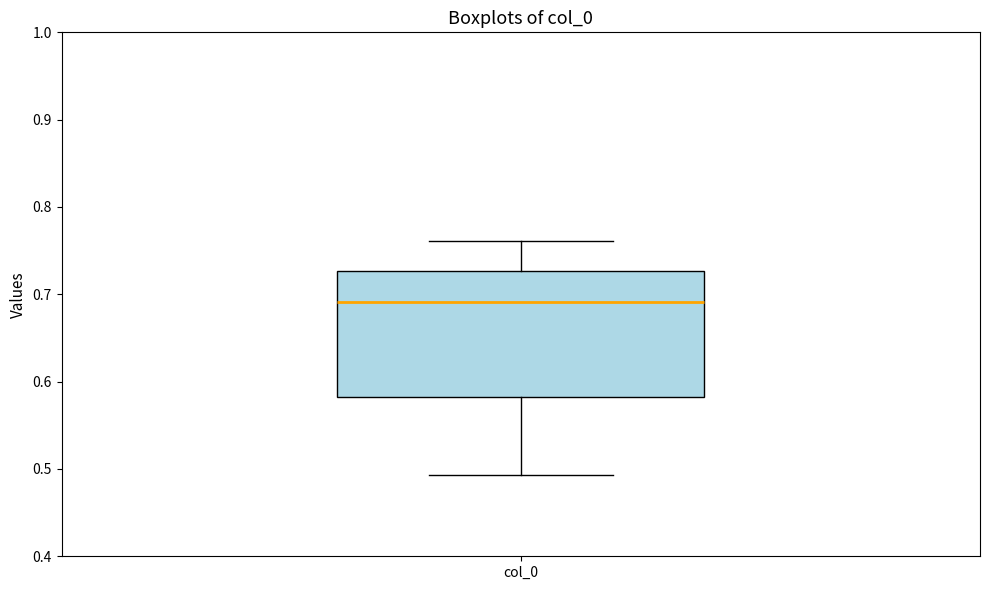

Transcribe this box plot: give where the median line is, the range the box spans, and where the two whiskers end, as read against the y-axis. The values are not printed on the chart, so give them approximately, as read against the axis.

median 0.69, box 0.58 to 0.73, whiskers 0.49 to 0.76